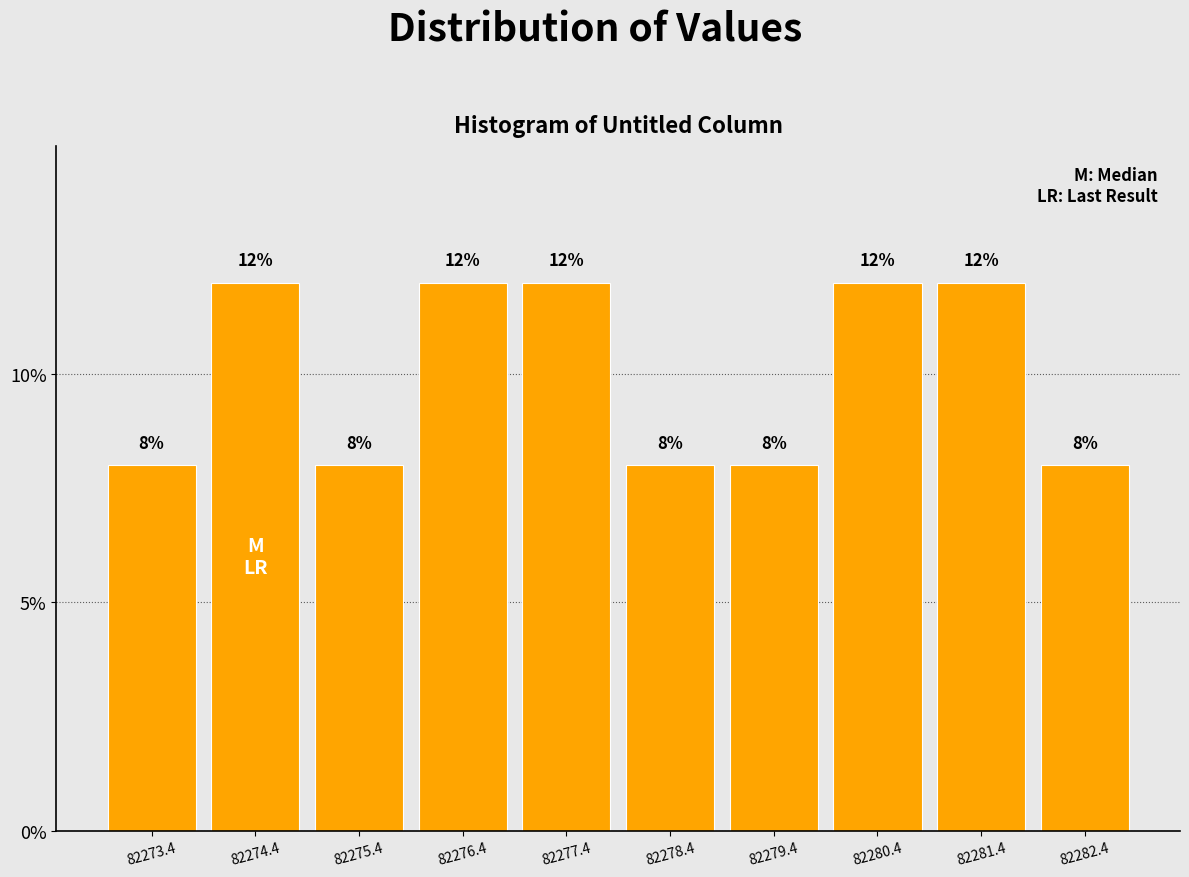

Reading left to right, transcribe this chart: for each bar, give the range it covers on the x-axis and its height. The bar edges are not printed on the chart, so give them approximately, as read against the axis.

82272.9 to 82273.9: 8
82273.9 to 82274.9: 12
82274.9 to 82275.9: 8
82275.9 to 82276.9: 12
82276.9 to 82277.9: 12
82277.9 to 82278.9: 8
82278.9 to 82279.9: 8
82279.9 to 82280.9: 12
82280.9 to 82281.9: 12
82281.9 to 82282.9: 8